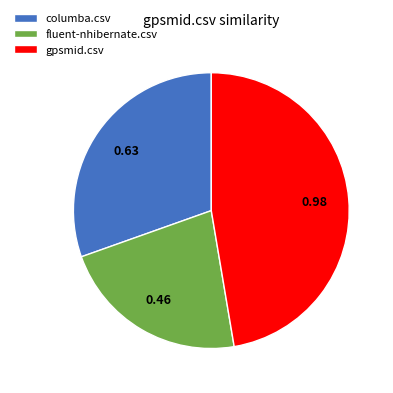

Do columba.csv and fluent-nhibernate.csv together represent more than half of the pie?

Yes